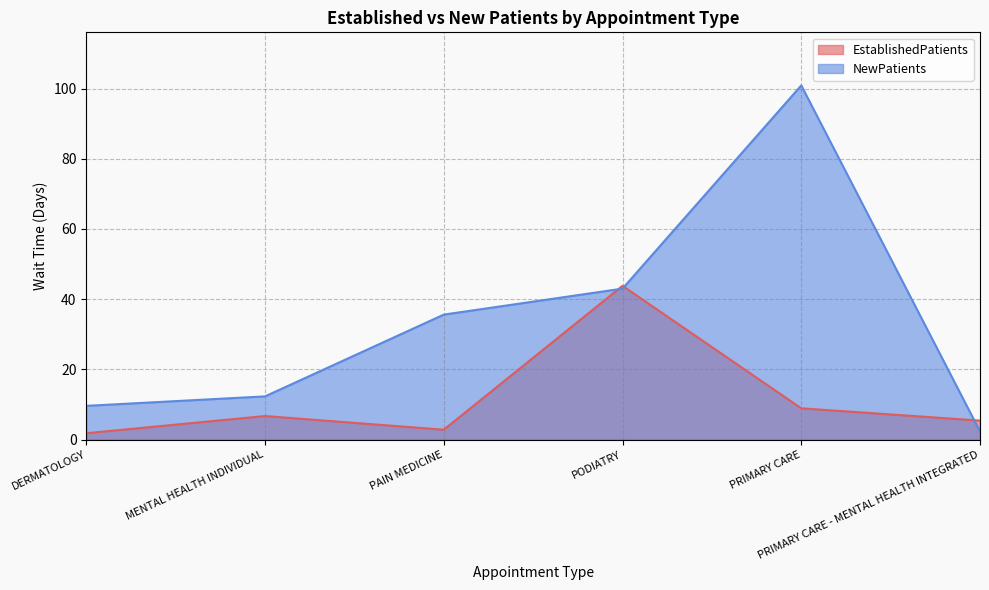

True or false: NewPatients and EstablishedPatients cross at least once.

True